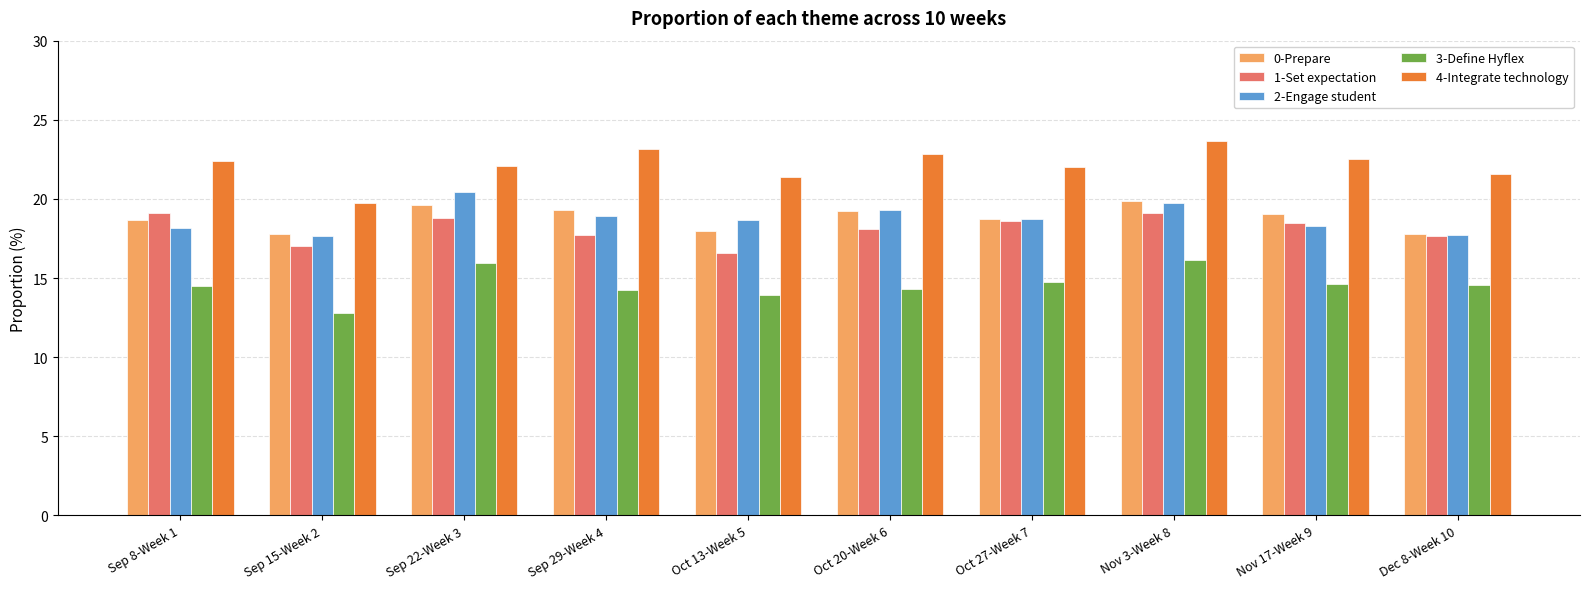

What is the maximum value for 1-Set expectation?

19.1